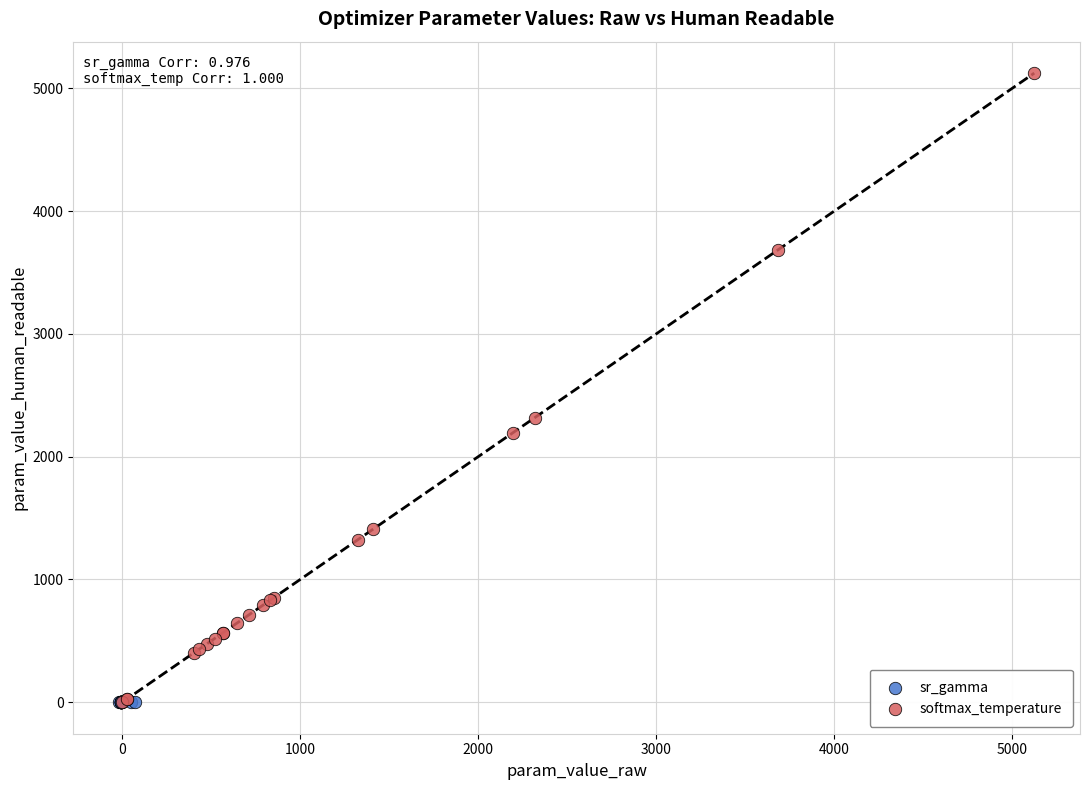

Which series contains the highest Y value?

softmax_temperature